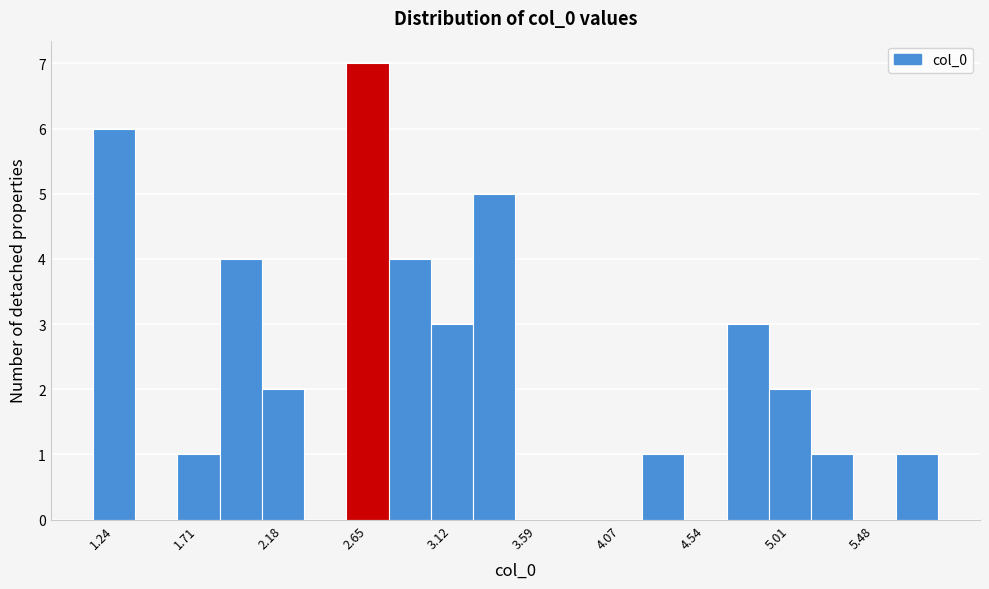

How tall is the bar that spans 2.75 to 3.00 on the x-axis? Neither the bar edges nor the heights are printed on the chart, so give them approximately, as read against the axes.

4